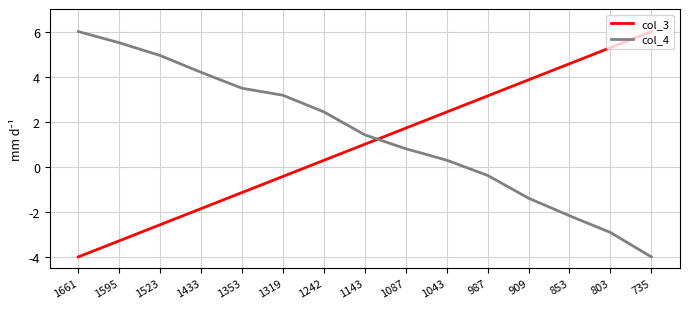

At 1523, list the series in order from smallest to largest.

col_3, col_4